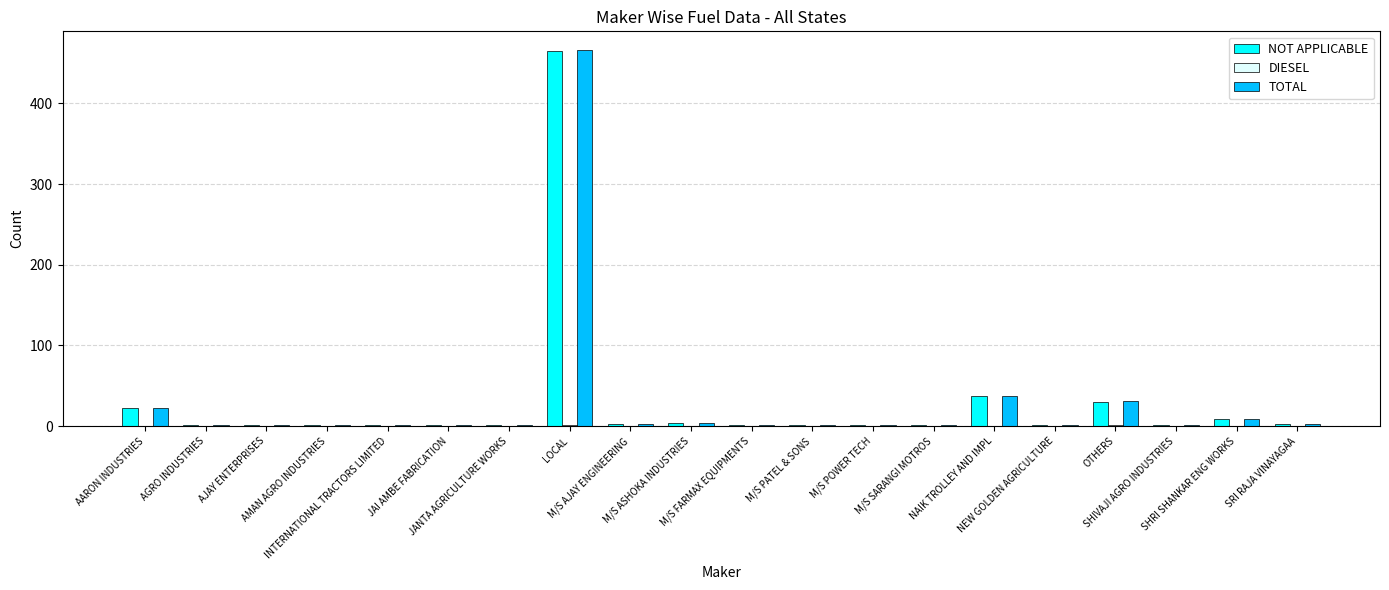

What is the difference between the NOT APPLICABLE values at JANTA AGRICULTURE WORKS and M/S AJAY ENGINEERING?

1